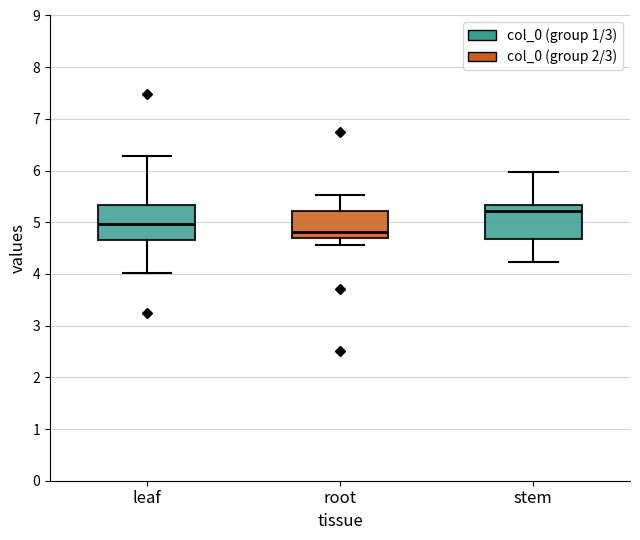

Reading left to right, transcribe this box plot: for each box, give where its median line is, the range the box spans, and where its two whiskers end, as read against the y-axis. The values are not printed on the chart, so give them approximately, as read against the axis.

leaf: median 5.0, box 4.7 to 5.3, whiskers 4.0 to 6.3
root: median 4.8, box 4.7 to 5.2, whiskers 4.6 to 5.5
stem: median 5.2, box 4.7 to 5.3, whiskers 4.2 to 6.0